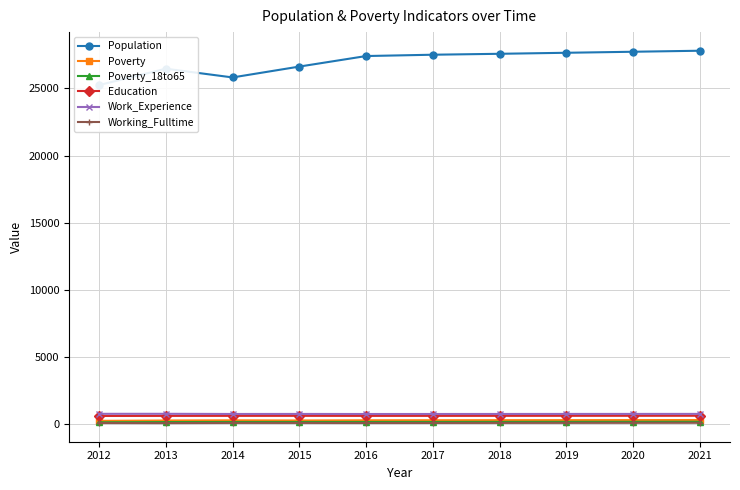

The Poverty_18to65 series shows 301 at 2015. True or false?

False